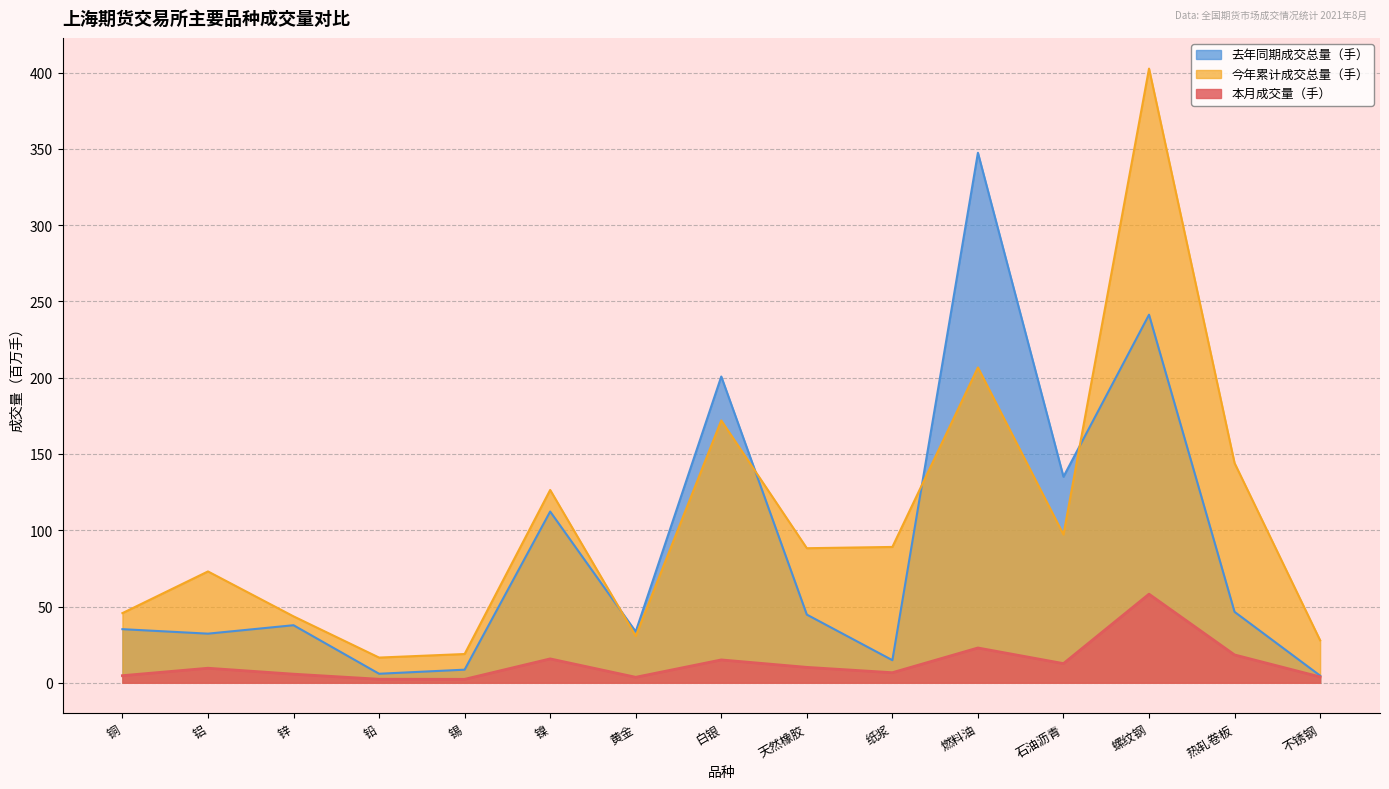

In 本月成交量（手）, how many points are higher than both neighbors (excluding endpoints)?

5